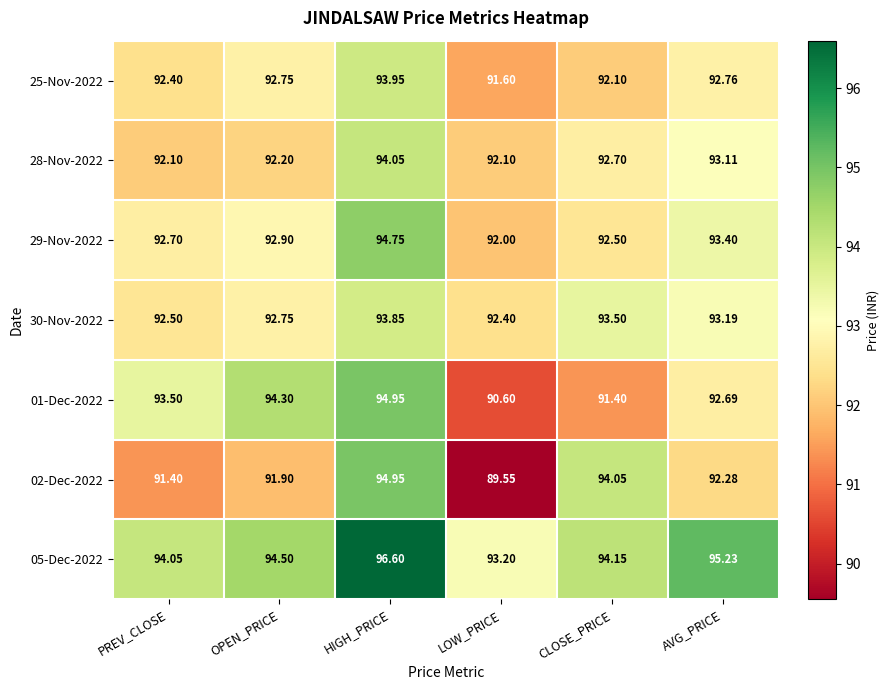

Which category has the highest value across all series?

HIGH_PRICE